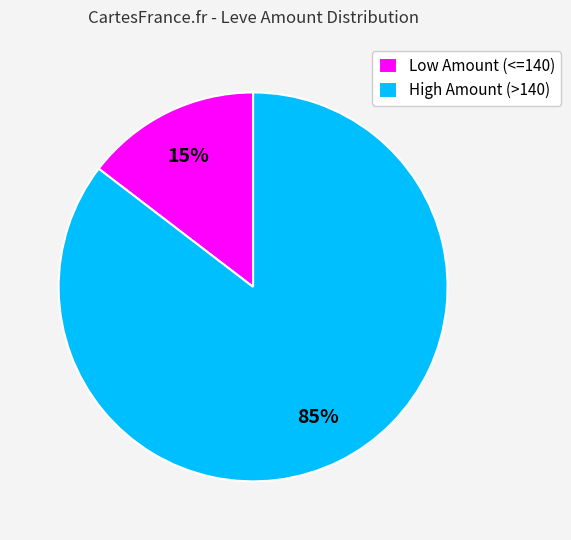

To the nearest percent, what is the average slice percentage?

50%